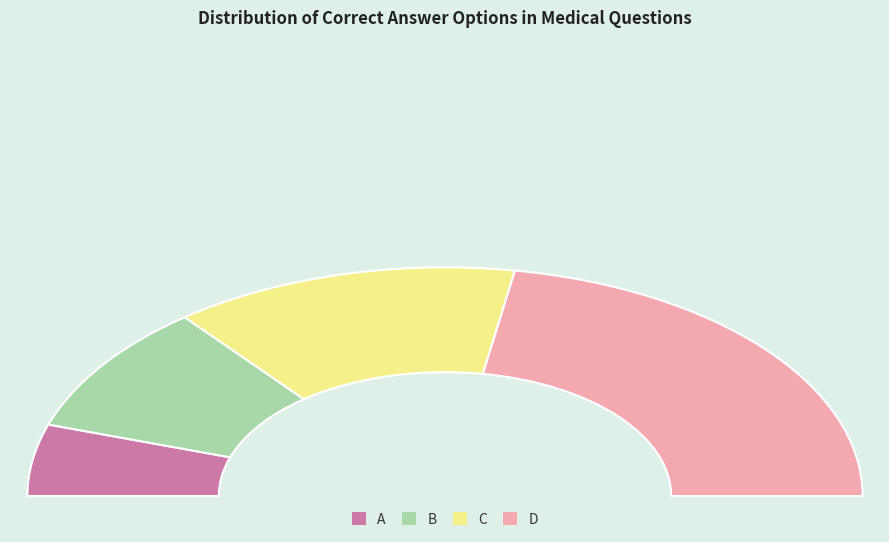

What is the change in value from A to C?

+28